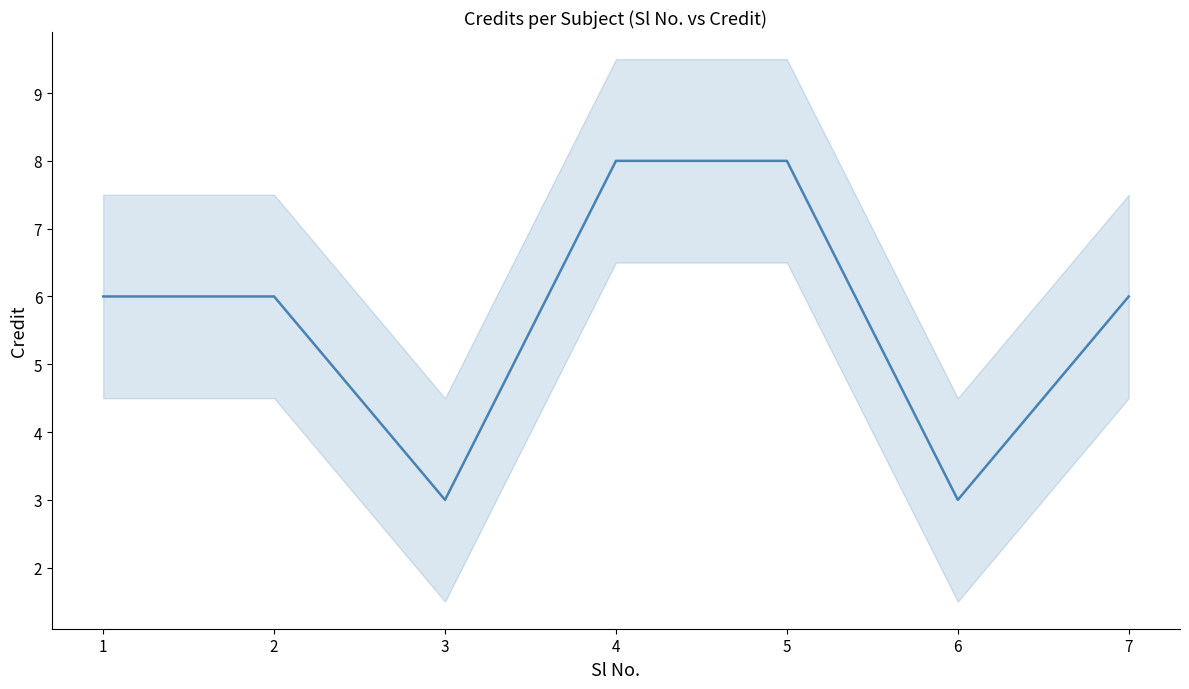

What is the average value?

6